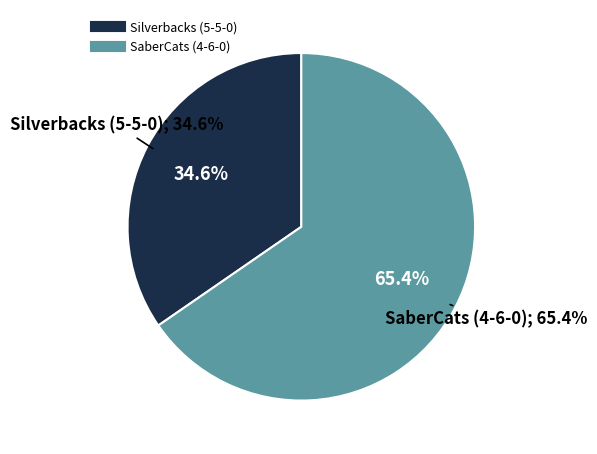

To the nearest percent, what is the combined percentage of SaberCats (4-6-0) and Silverbacks (5-5-0)?

100%